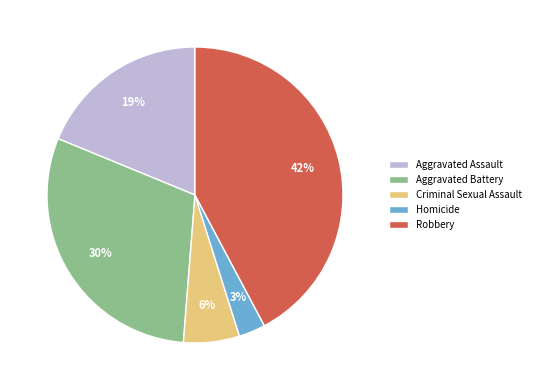

Between Homicide and Aggravated Assault, which is larger?

Aggravated Assault